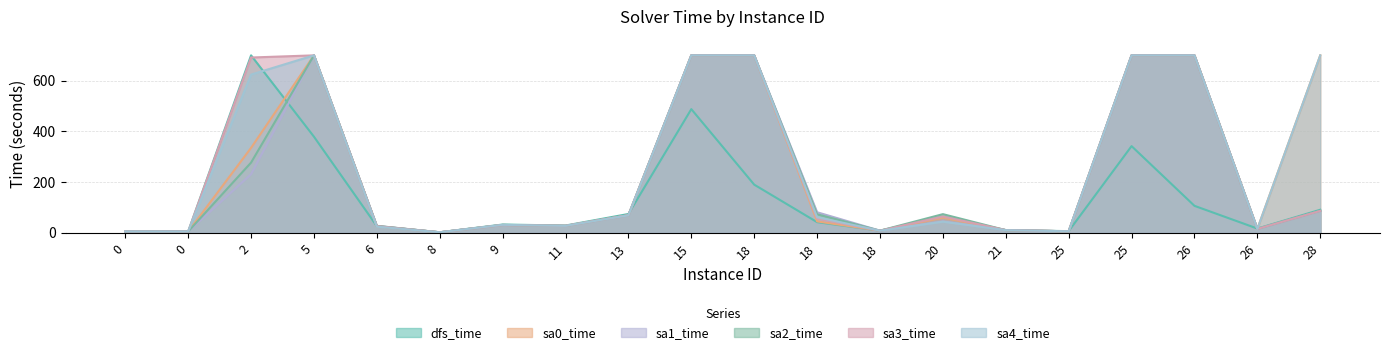

How many interior local valleys does the sa0_time series have?

5